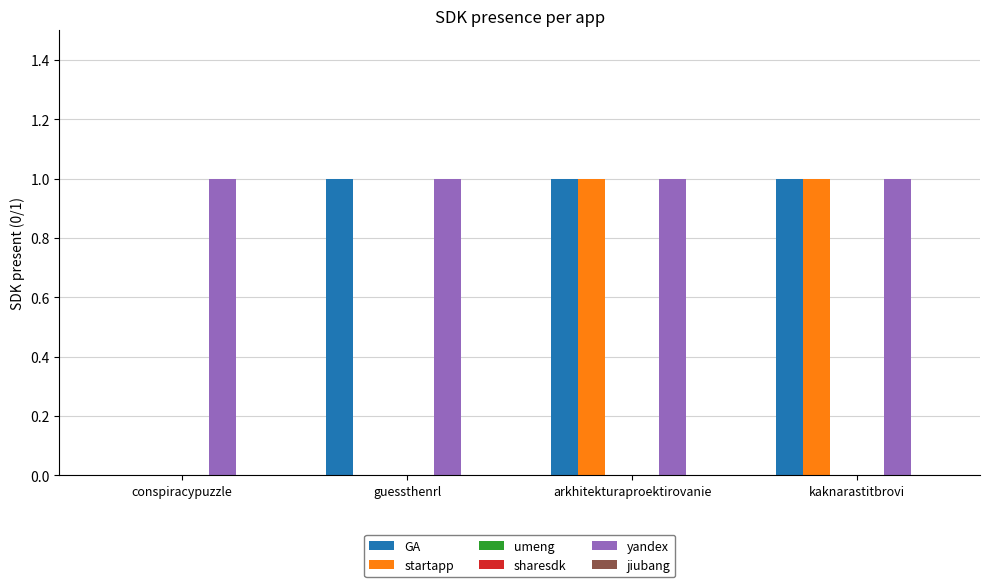

How many bars are there in total?

24